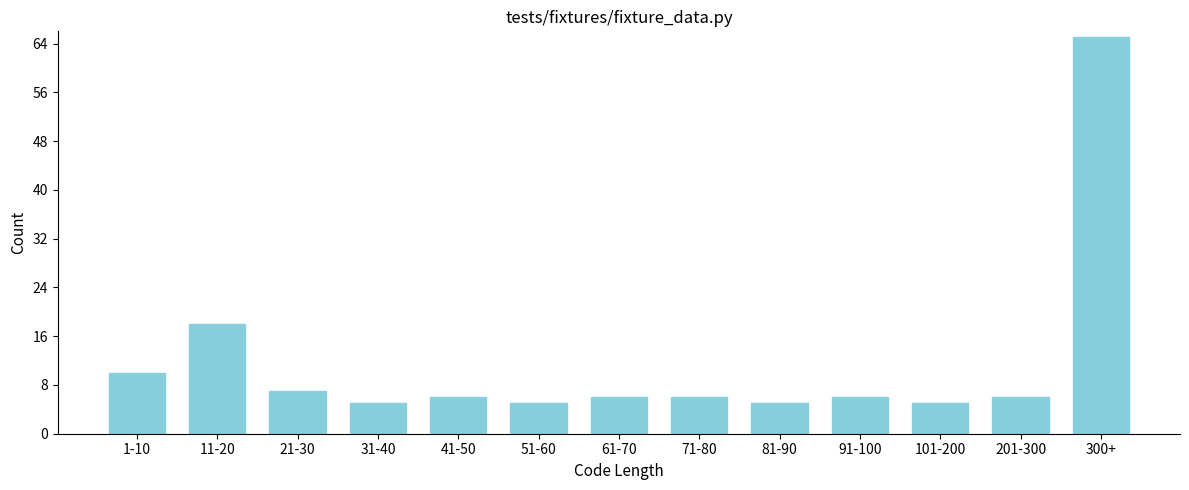

Reading right to left, what are all the values shown in this chart?

300+=65	201-300=6	101-200=5	91-100=6	81-90=5	71-80=6	61-70=6	51-60=5	41-50=6	31-40=5	21-30=7	11-20=18	1-10=10